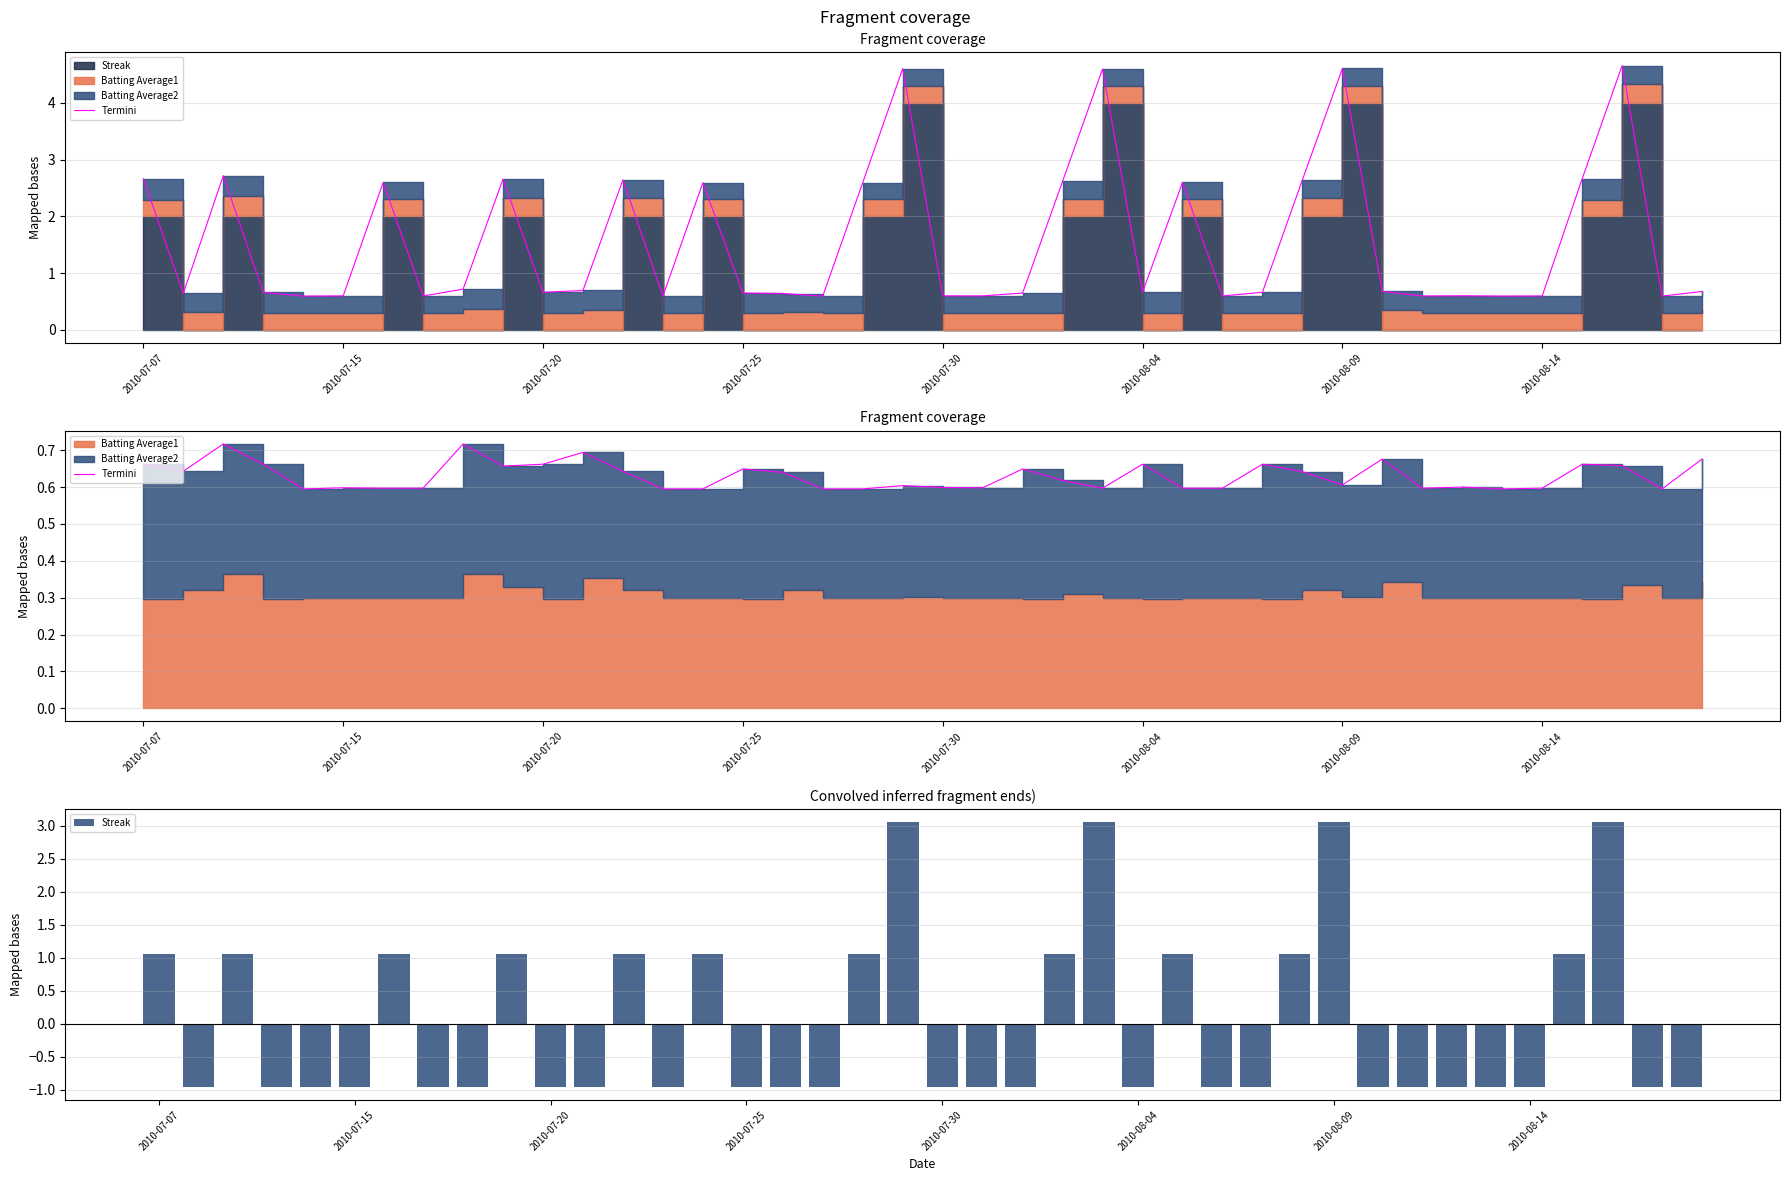

Count the Termini values in the range 0 to 1.

40